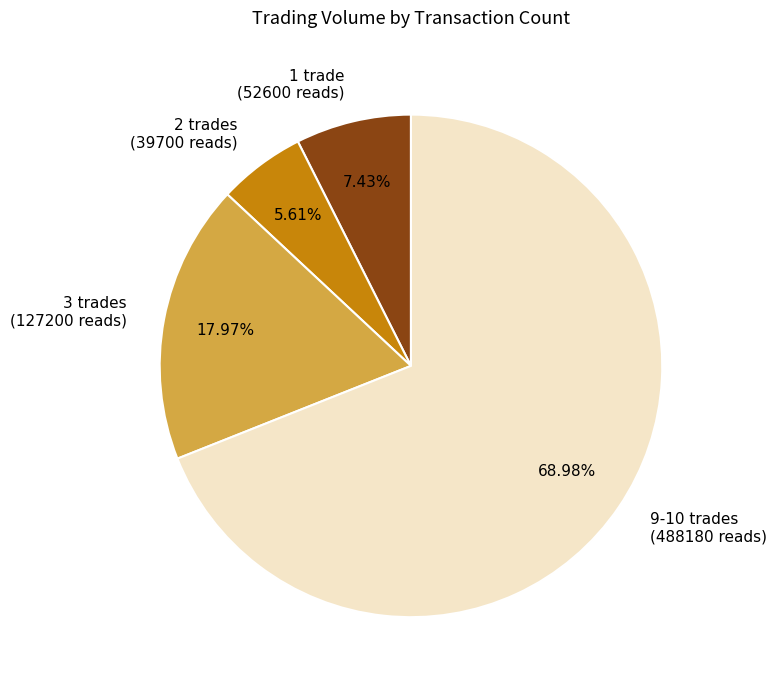

Which slice is the largest?

9-10 trades (488180 reads)